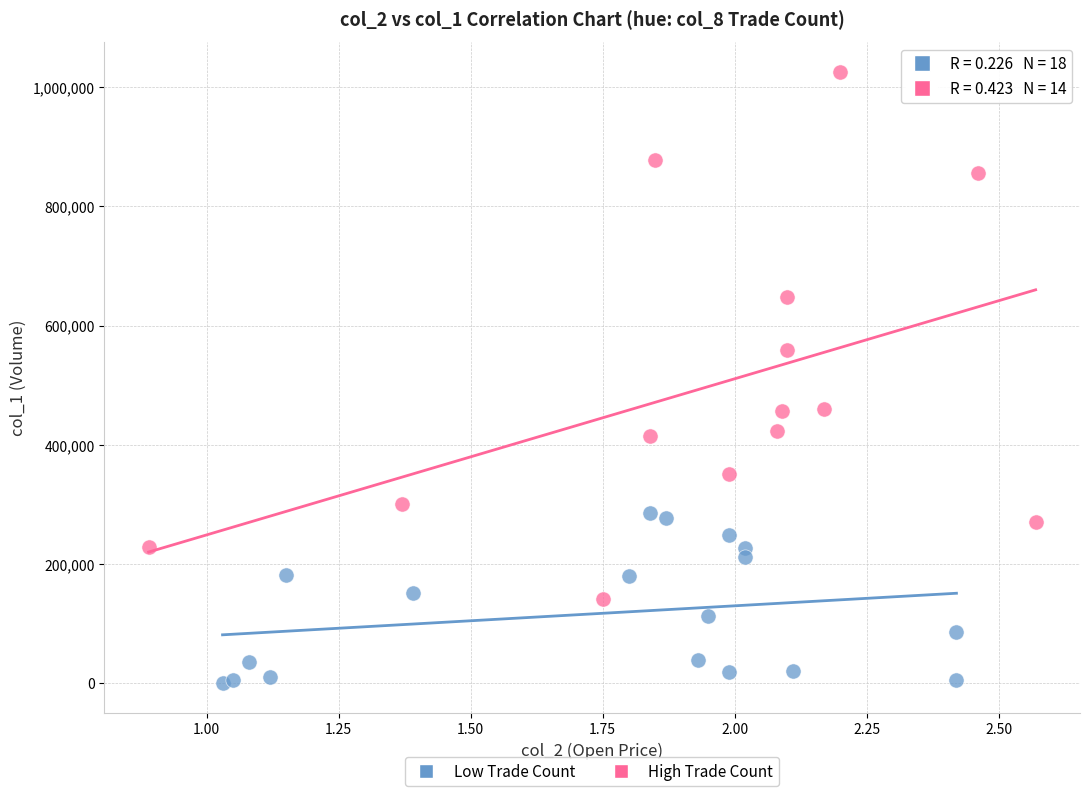

What are all the series names shown in the legend?

Low Trade Count, High Trade Count